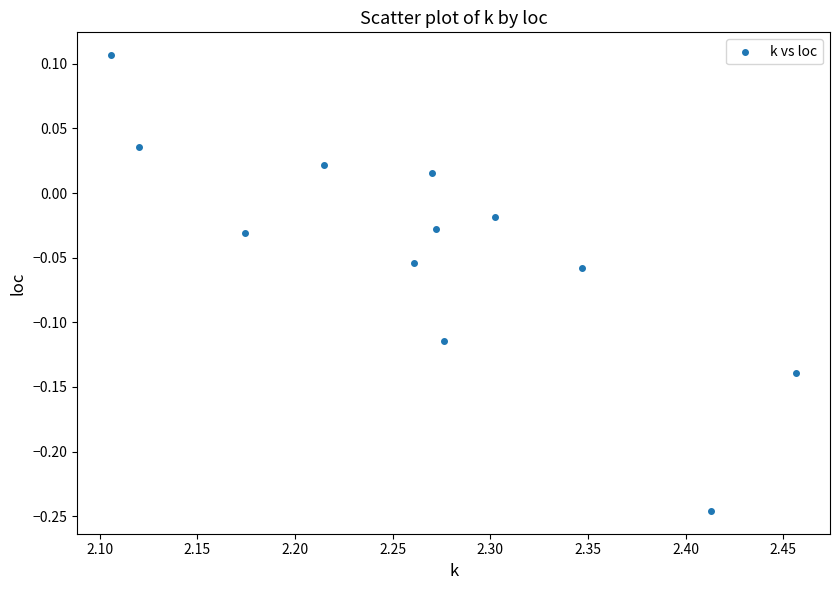

What is the range of Y values (max minus min)?

0.4